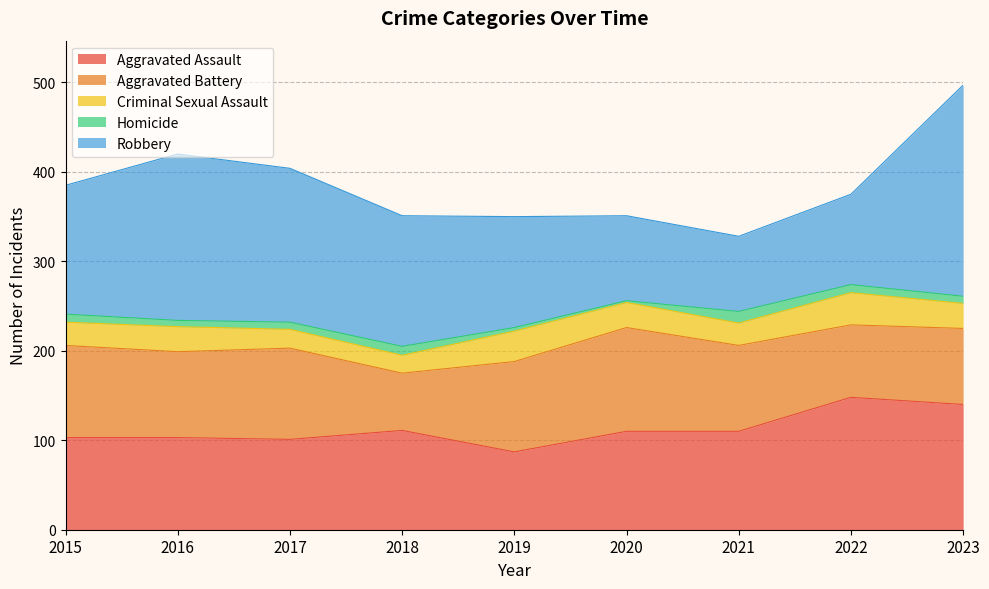

What is the difference between the highest and lowest values at 2017?

164